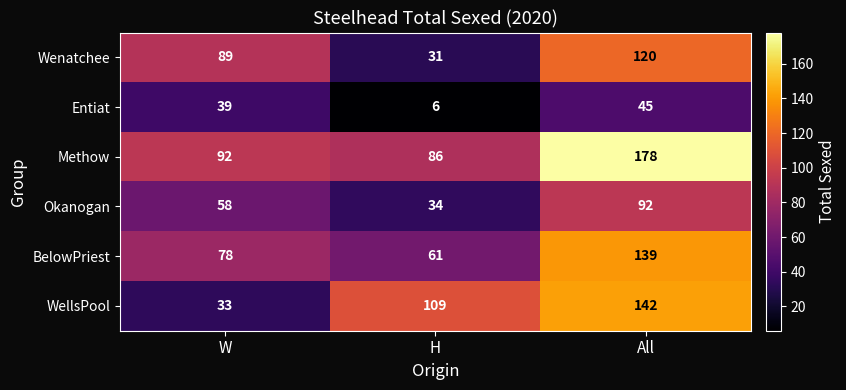

What is the sum of the Entiat values at W and H?

45